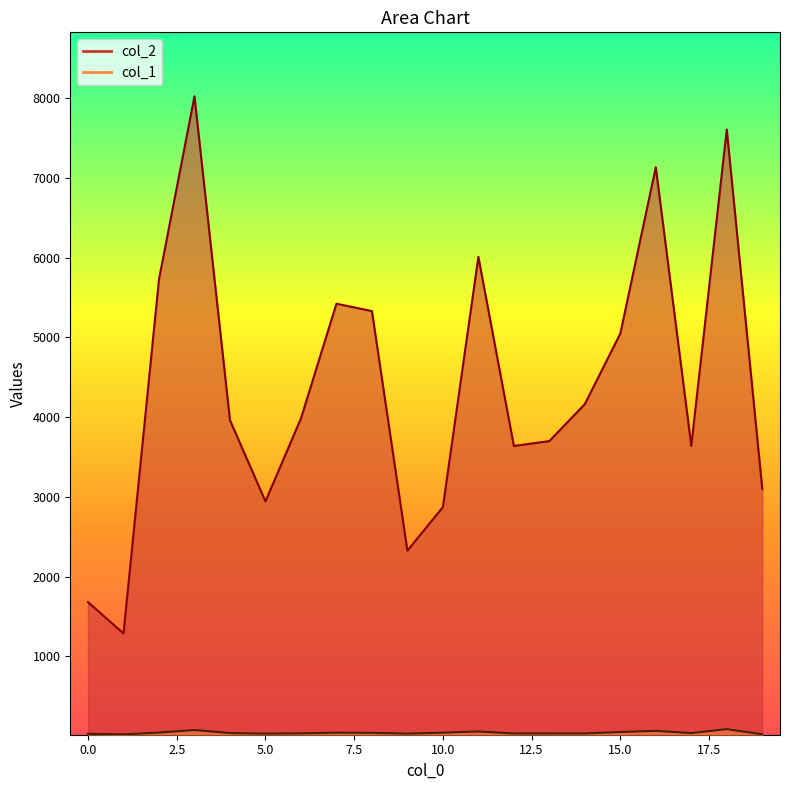

What are all the series names shown in the legend?

col_2, col_1